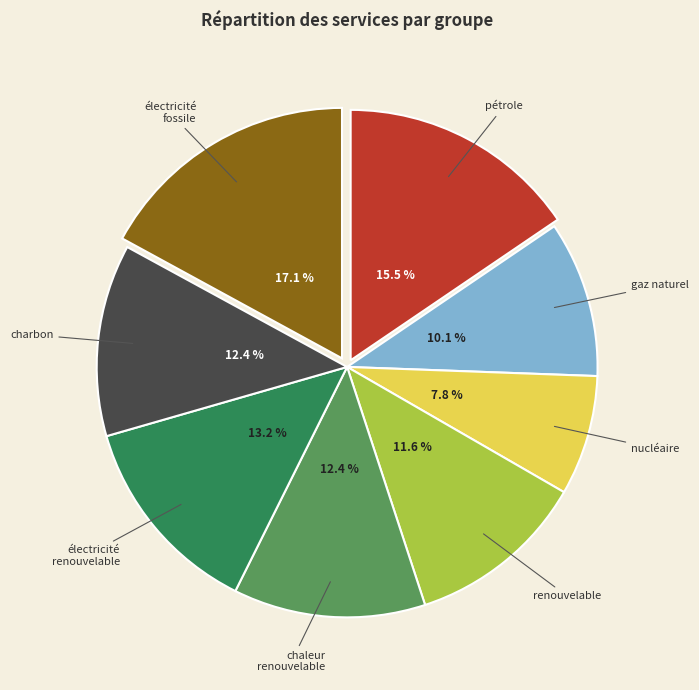

Is there any slice that represents more than half of the pie?

No